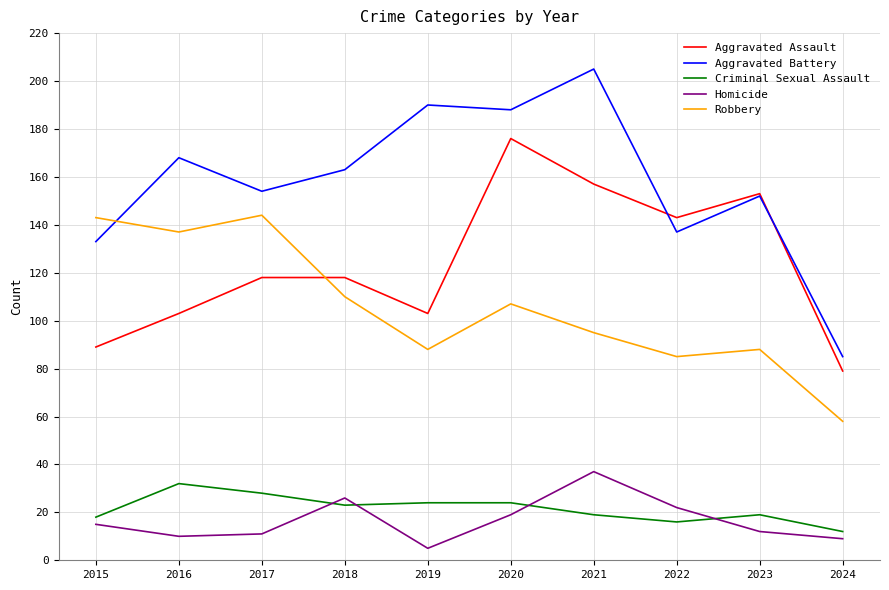

True or false: Aggravated Battery and Homicide cross at least once.

False